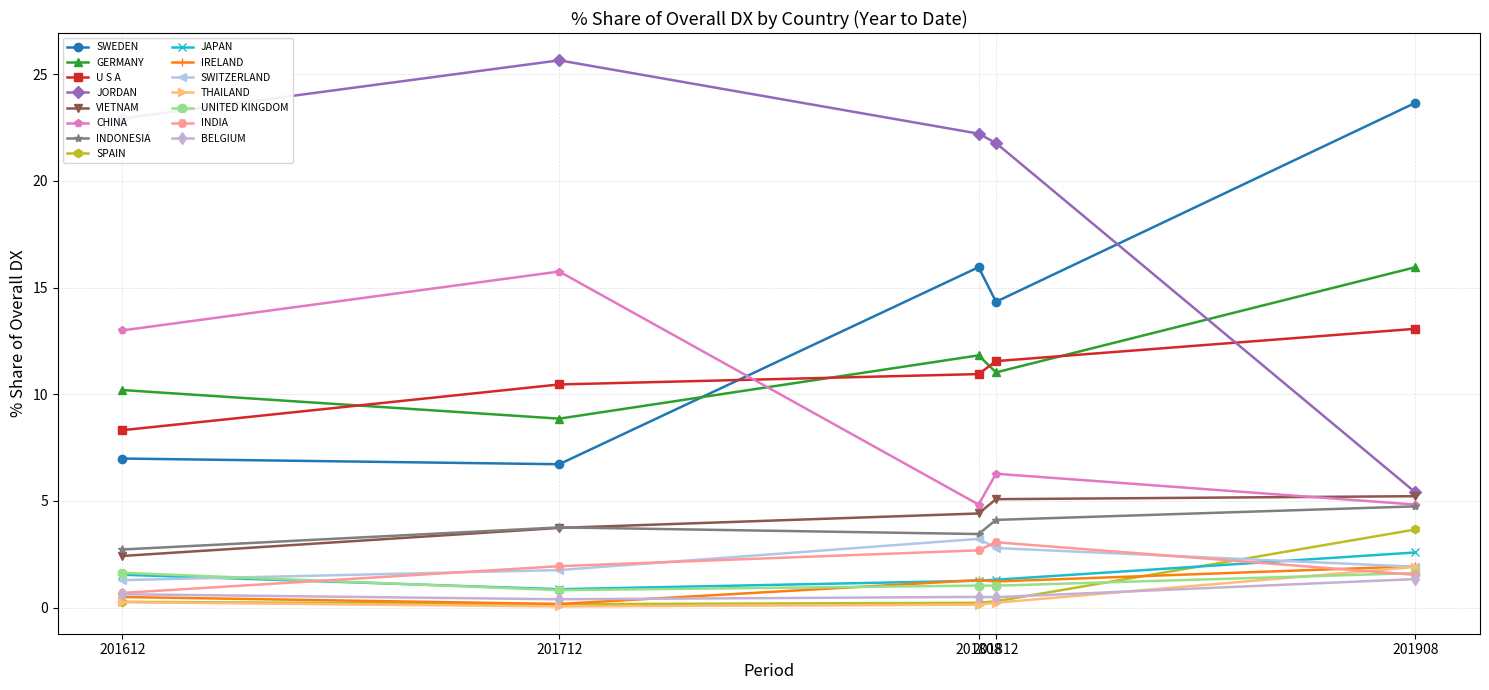

How many times do U S A and JORDAN cross each other?

1